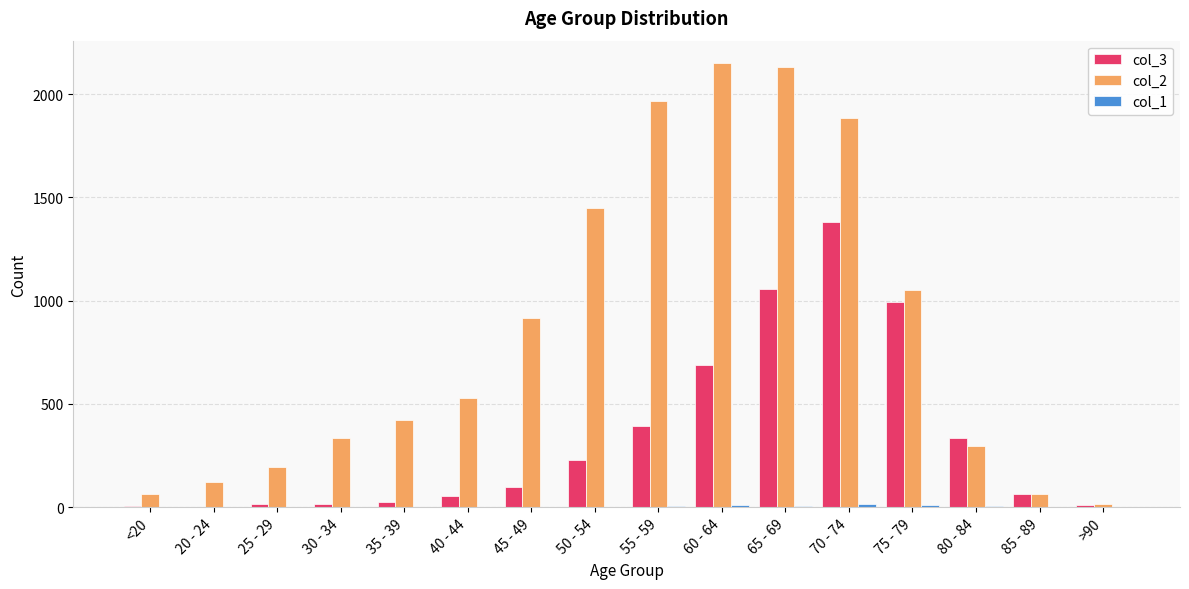

True or false: col_2 has a value of 2151 at 60 - 64.

True